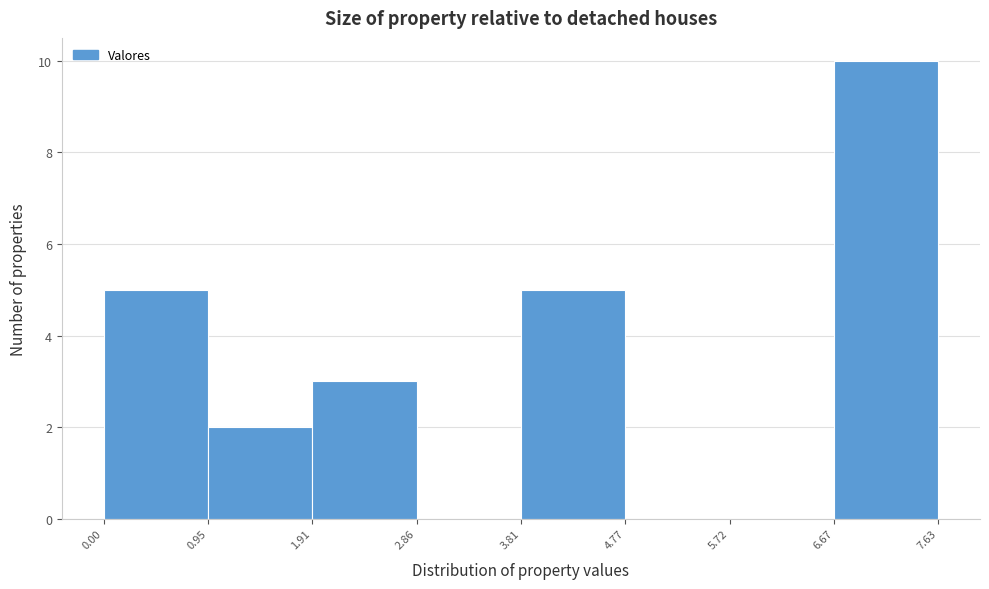

Reading left to right, transcribe this chart: for each bar, give the range it covers on the x-axis and its height. The values are not printed on the chart, so give them approximately, as read against the axis.

0.00 to 0.95: 5
0.95 to 1.91: 2
1.91 to 2.86: 3
2.86 to 3.81: 0
3.81 to 4.77: 5
4.77 to 5.72: 0
5.72 to 6.67: 0
6.67 to 7.63: 10